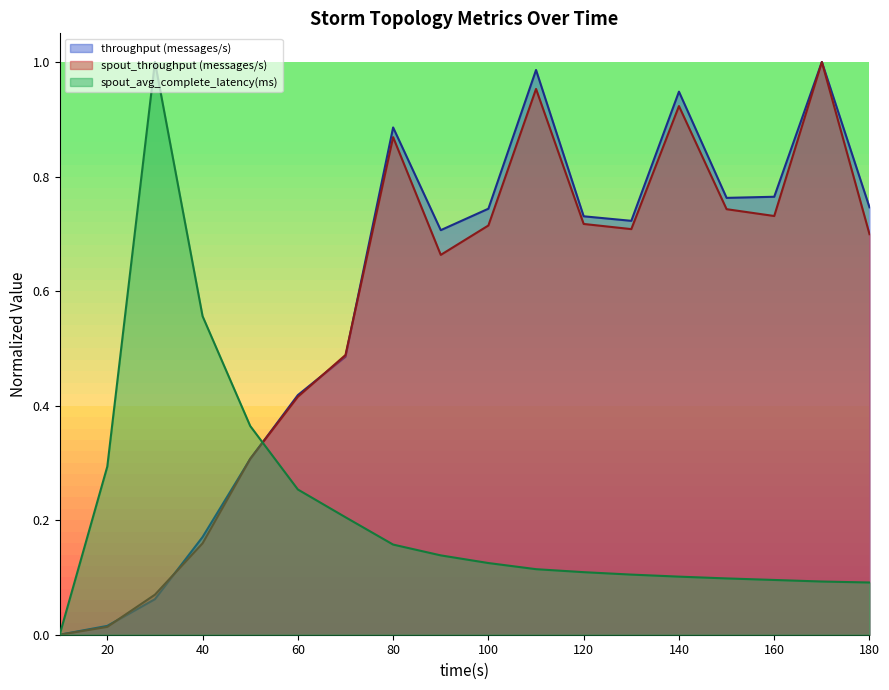

Where is spout_avg_complete_latency(ms) nearest to the value 0?

10